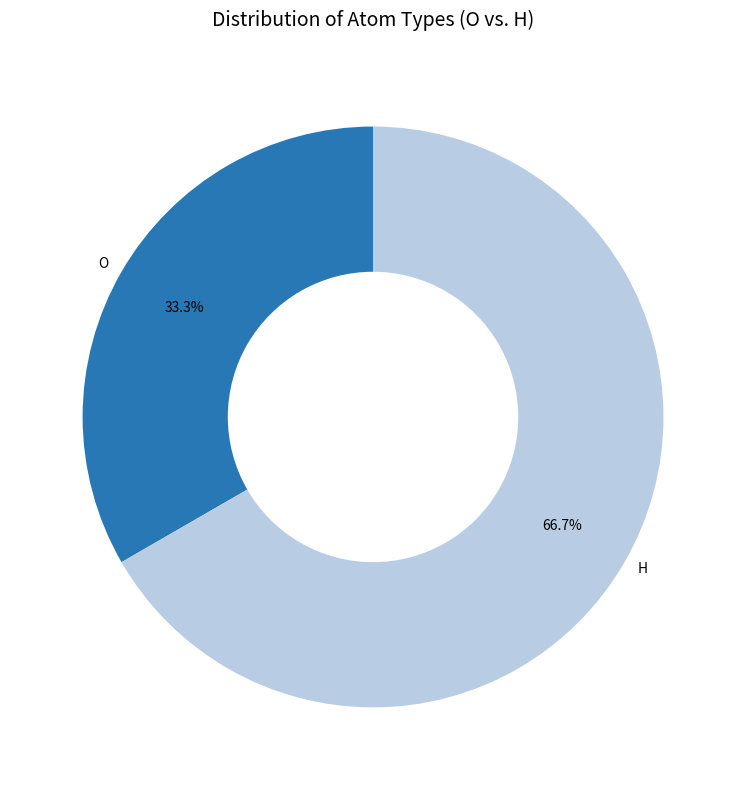

What percentage is the O slice, to the nearest percent?

33%